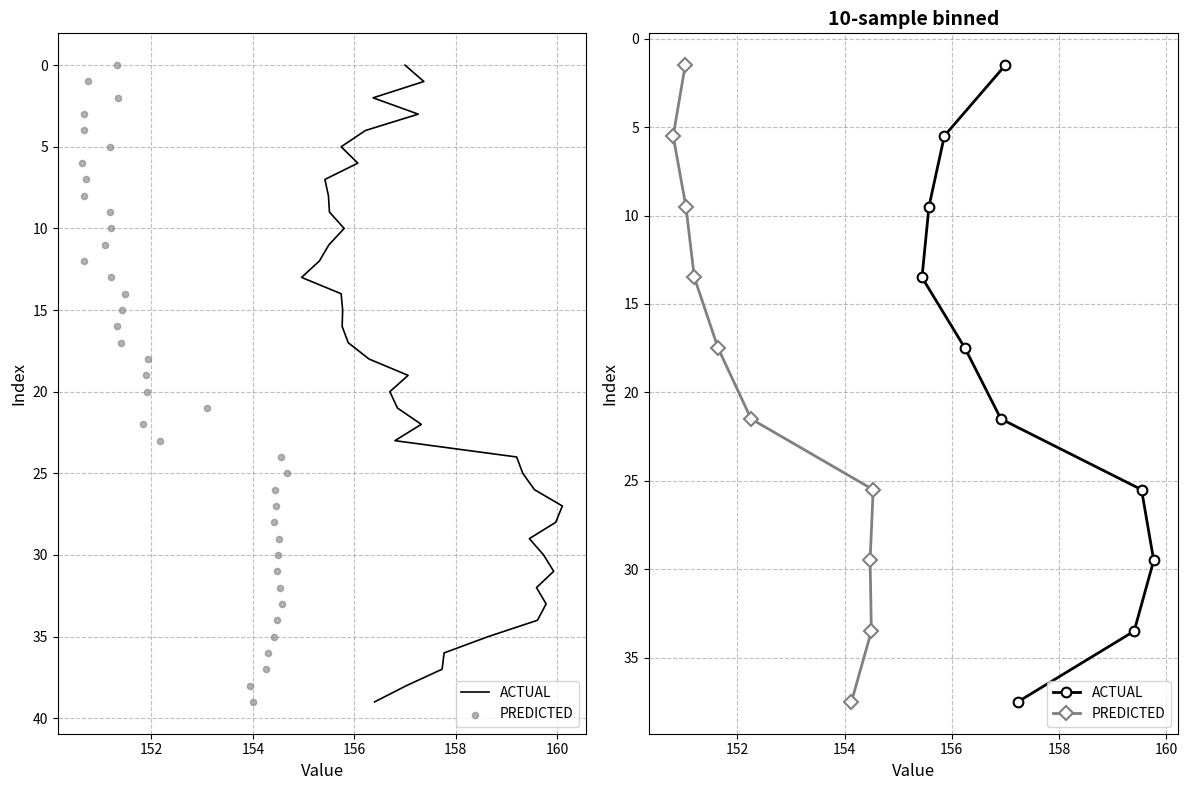

What is the total value across all series at 158?

35.0